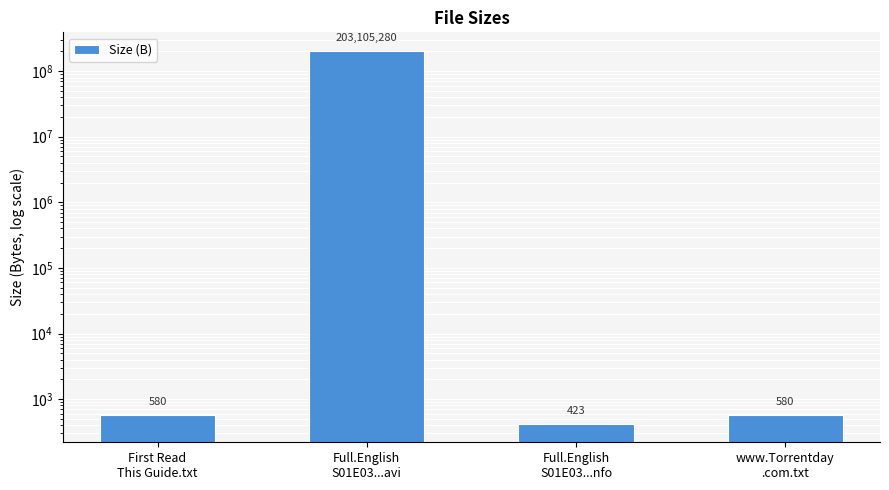

What is the change in value from Full.English
S01E03...nfo to www.Torrentday
.com.txt?

+157